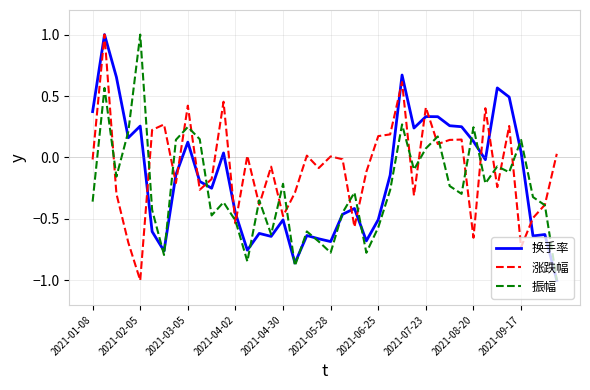

What is the minimum value for 振幅?

-1.0